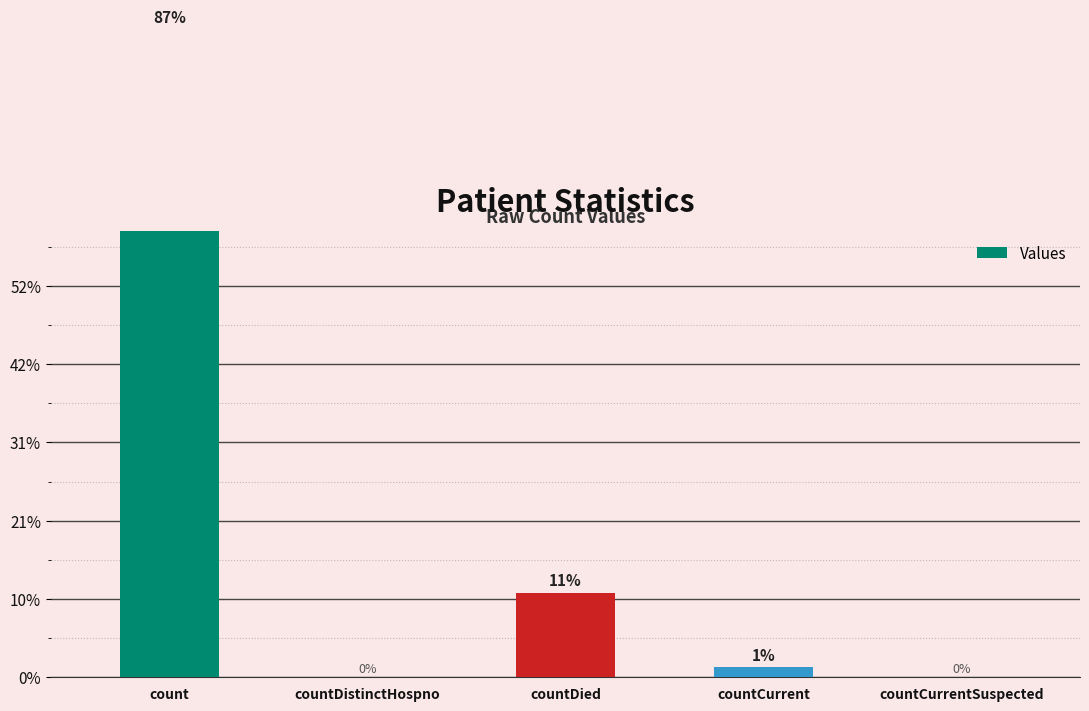

What is the sum of all values?

94946